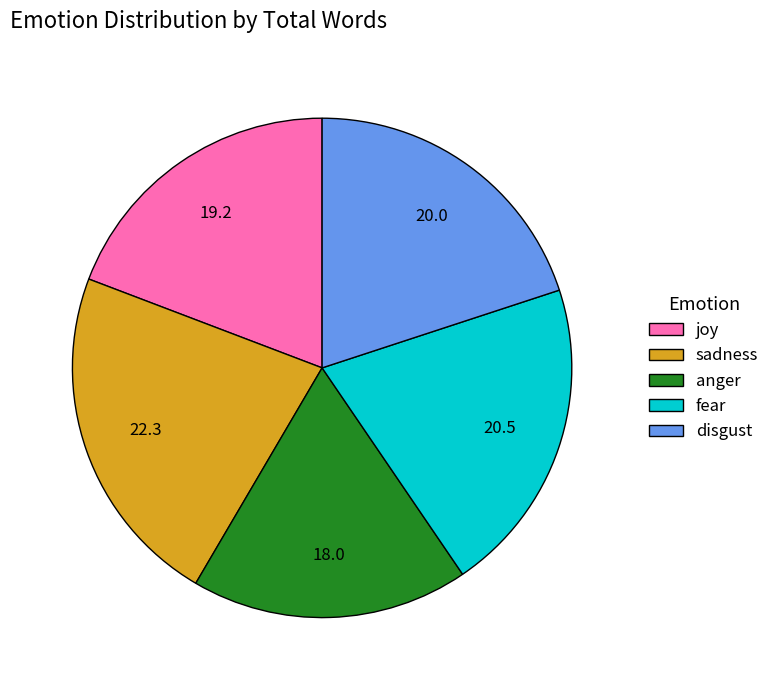

Approximately how many times larger is the value at fear compared to anger?

1.1